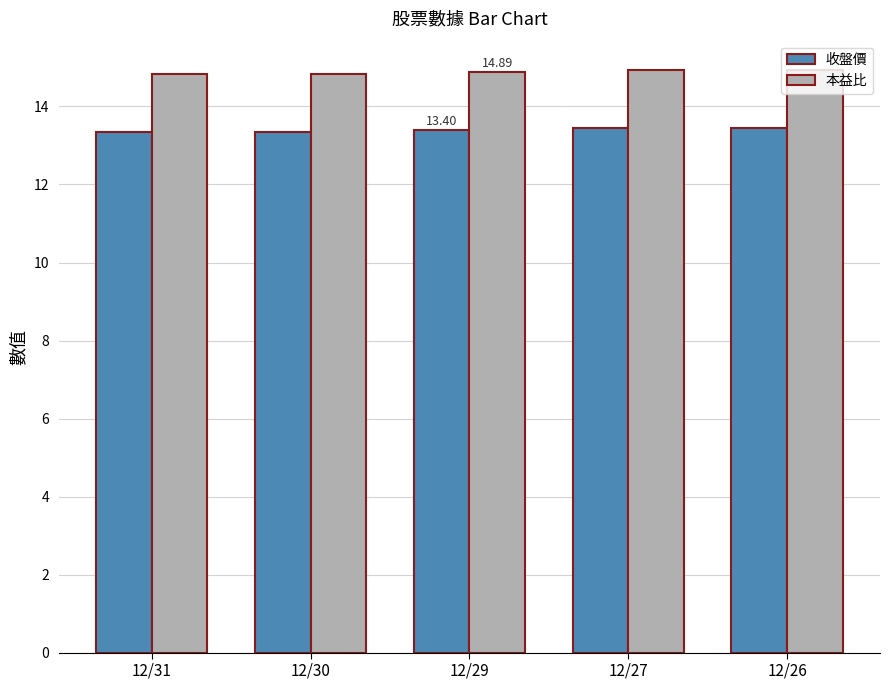

Rank the series at 12/27 from highest to lowest value.

本益比, 收盤價